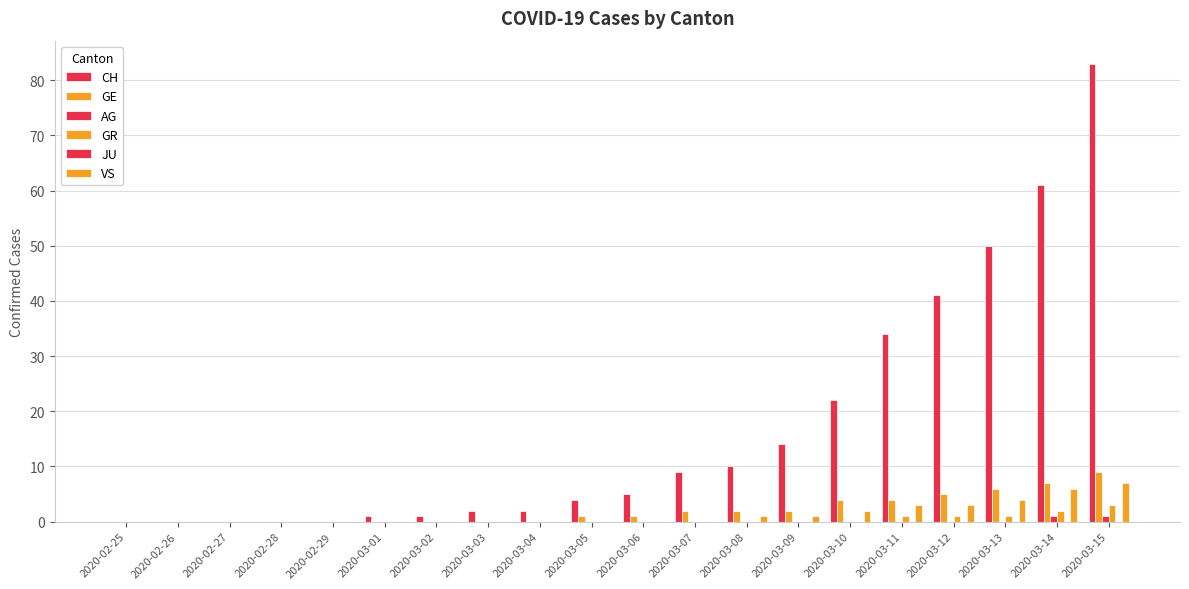

What position from the right is 2020-02-29?

16